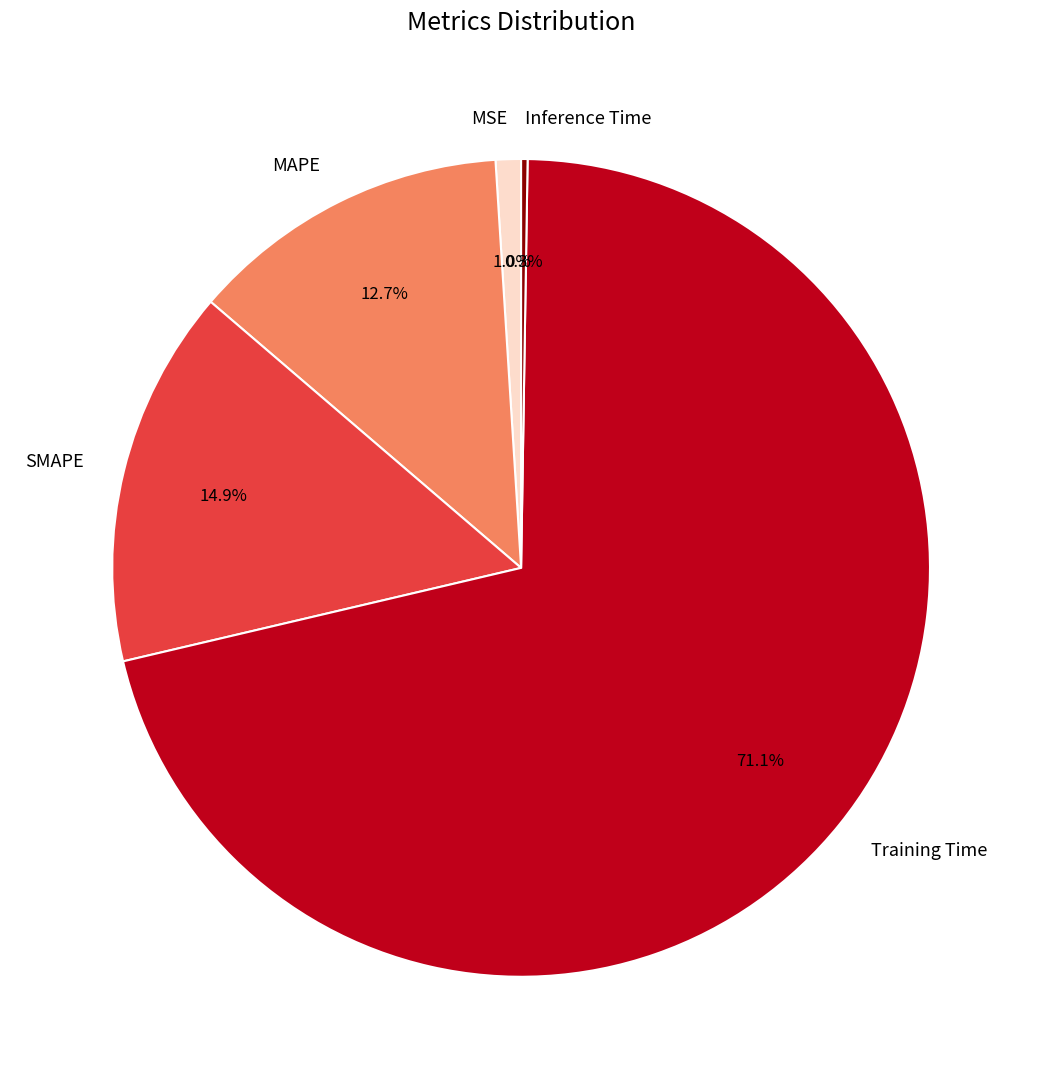

Between MSE and SMAPE, which is larger?

SMAPE